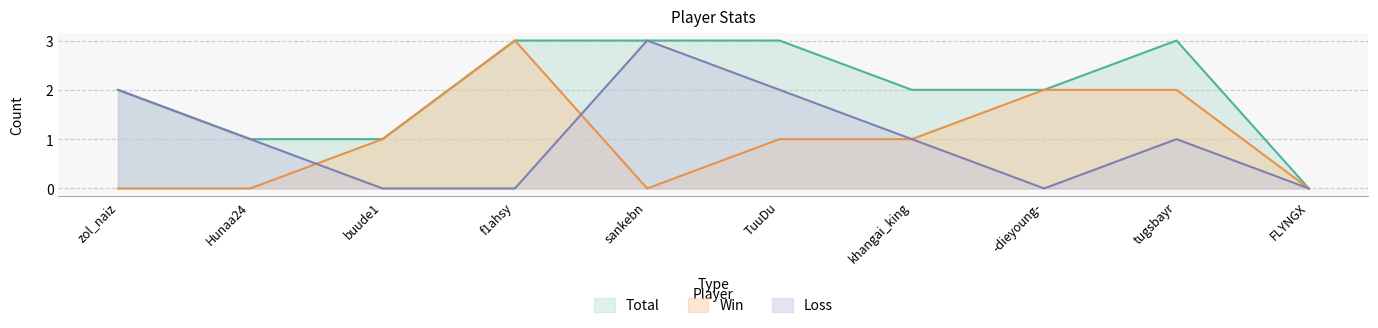

Which has a higher value, tugsbayr or FLYNGX?

tugsbayr